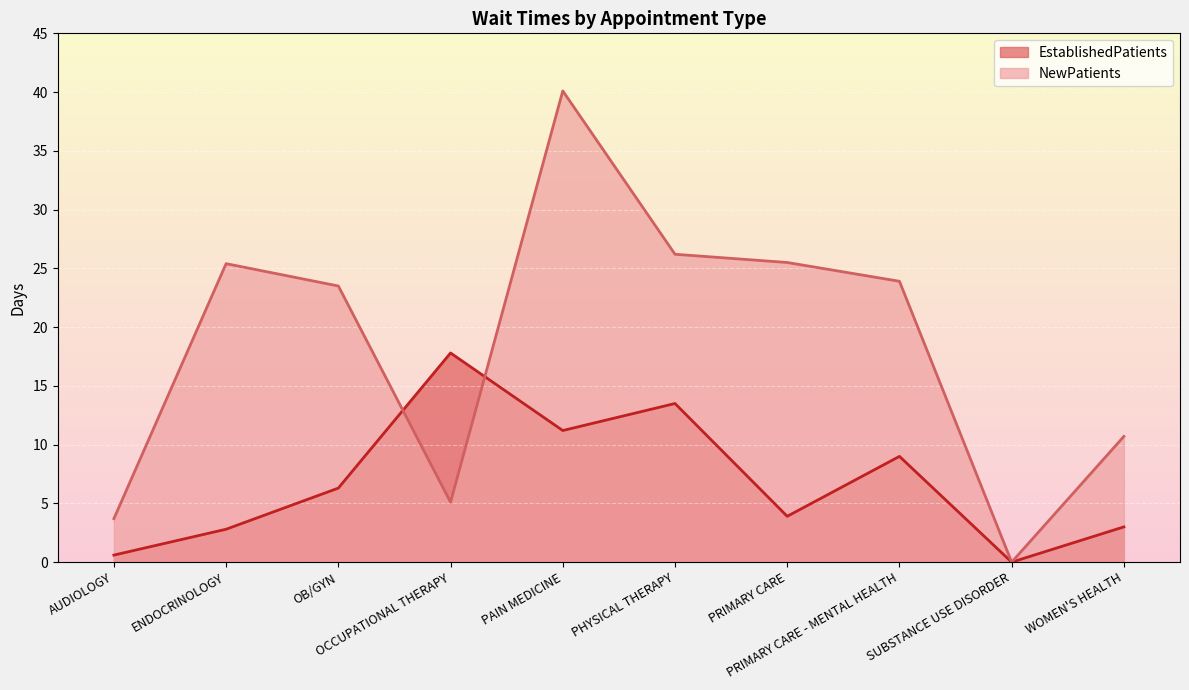

True or false: NewPatients has more than 0 points higher than both neighbors.

True